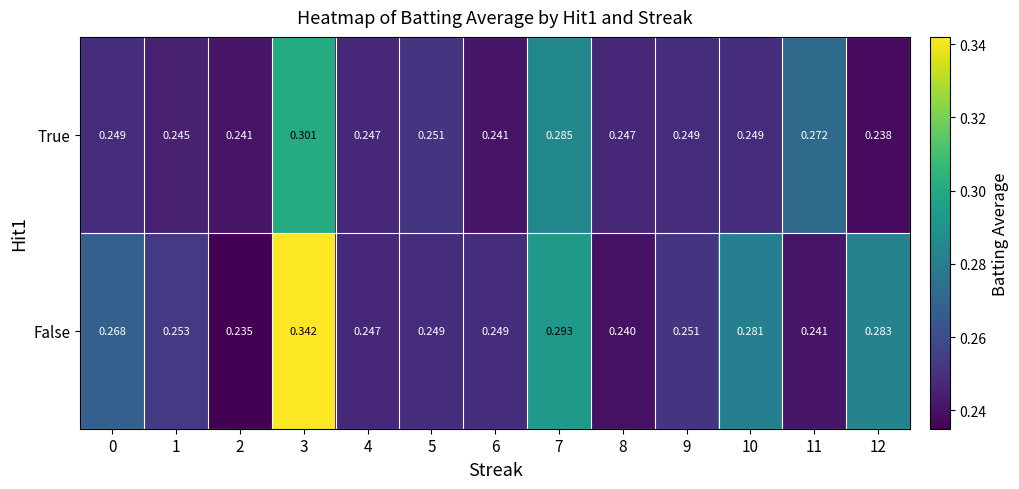

What is the total value across all series at 9?

0.5